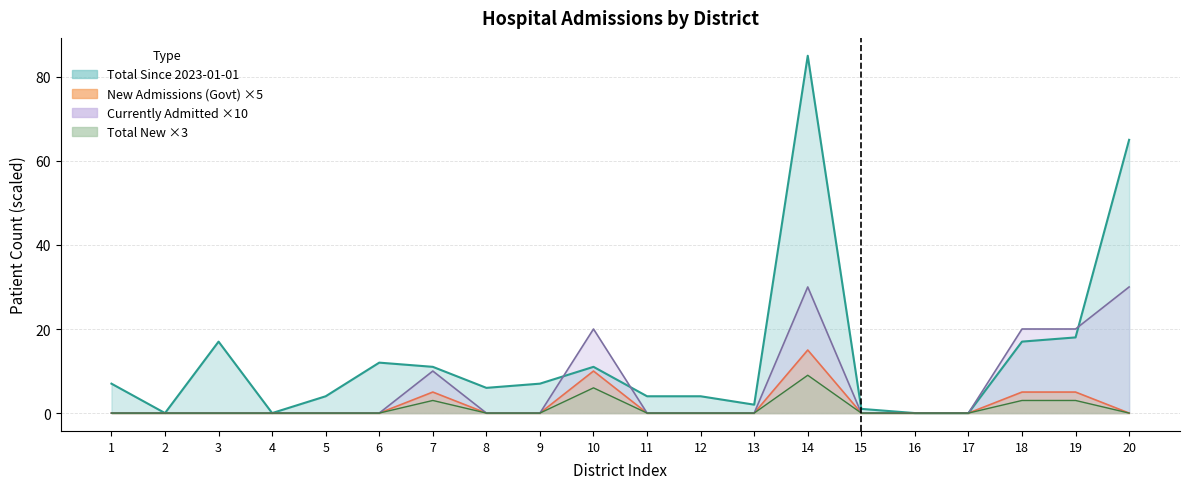

Which has a higher value, 8 or 2?

8